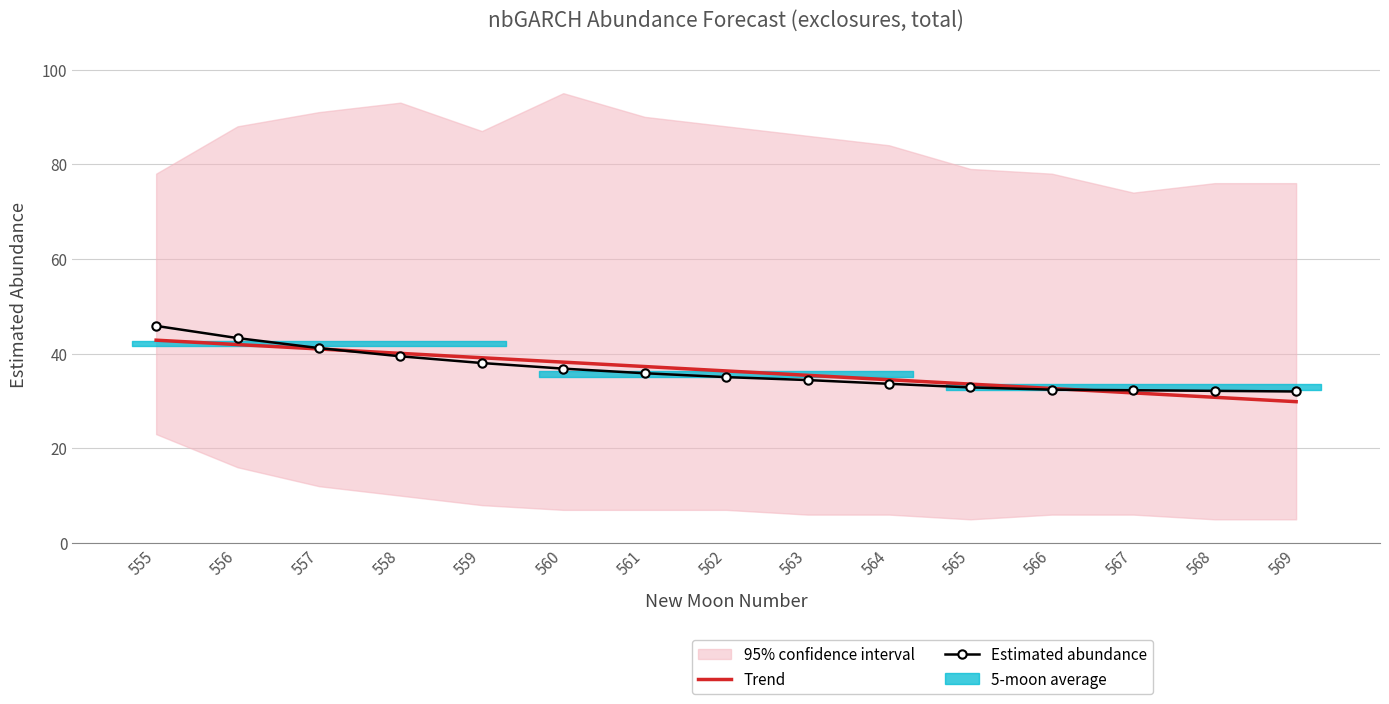

Is it true that Trend equals 34.5 at 564?

True